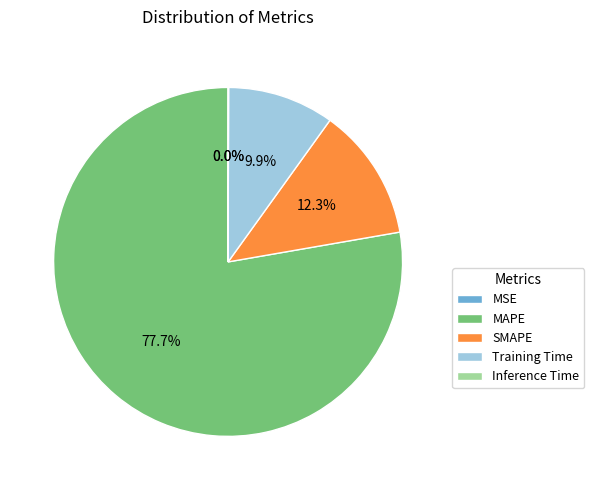

Which category has the biggest portion of the pie?

MAPE